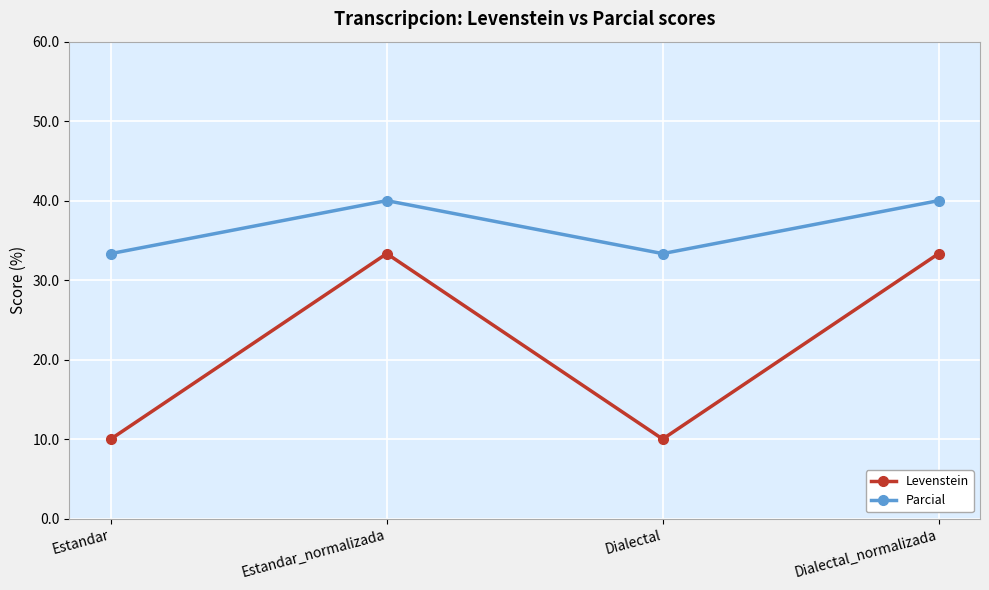

Reading right to left, list all the values displayed in this chart.

Levenstein: 33.3	10.0	33.3	10.0
Parcial: 40.0	33.3	40.0	33.3